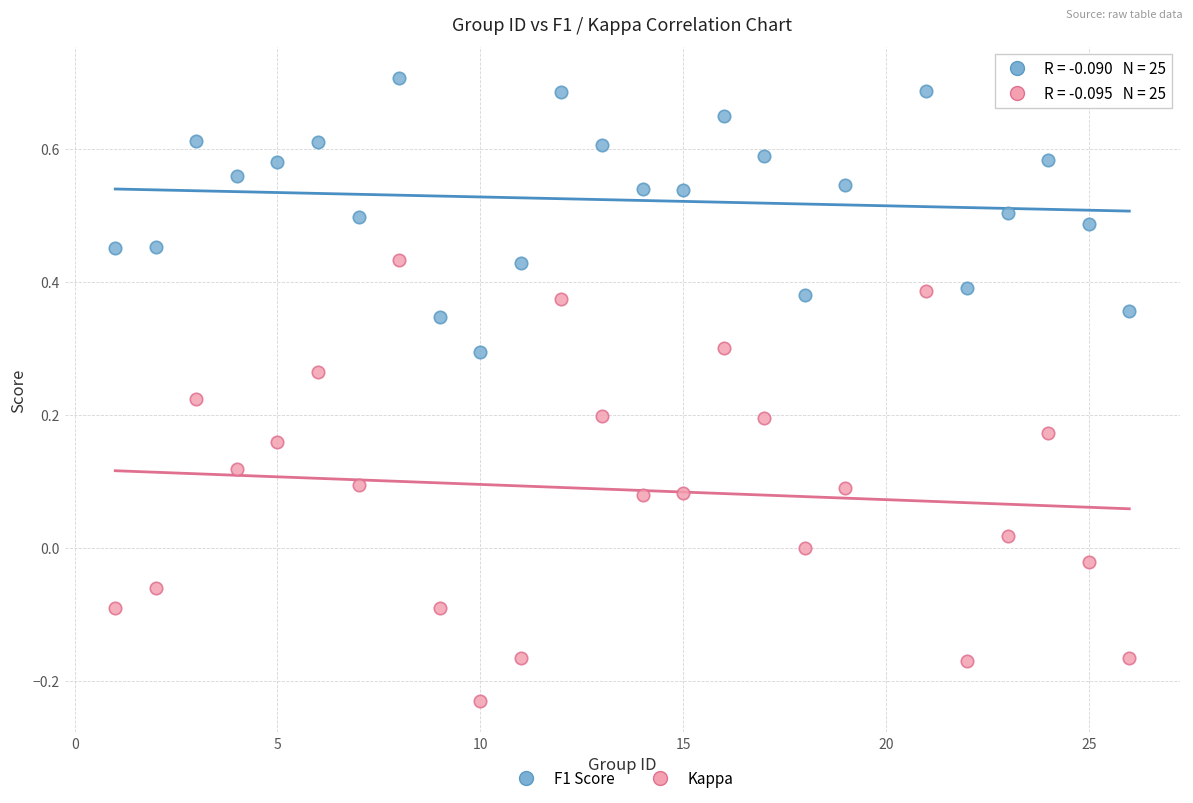

What are all the series names shown in the legend?

F1 Score, Kappa